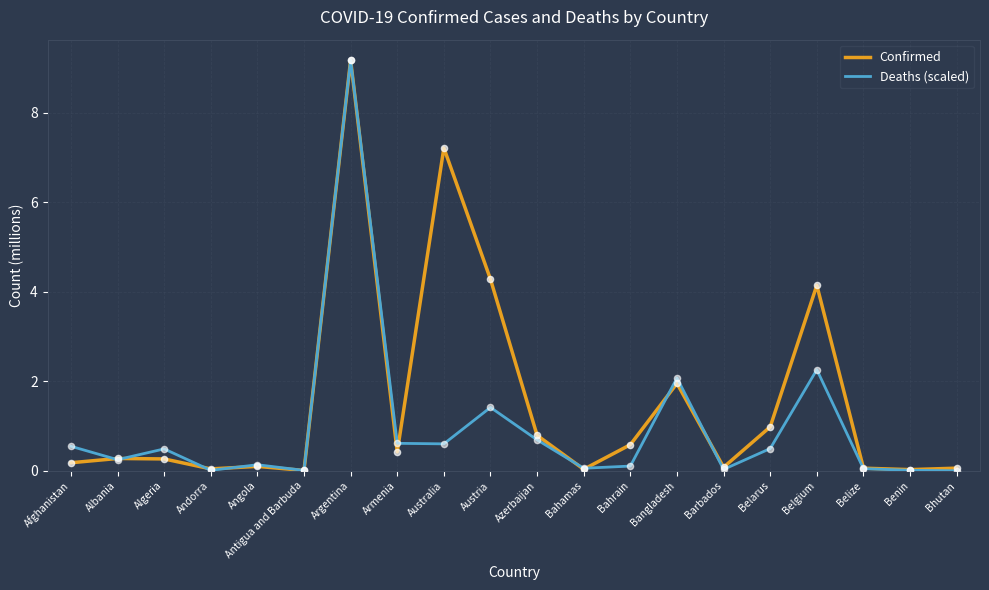

Which series changed the most between Antigua and Barbuda and Austria?

Confirmed